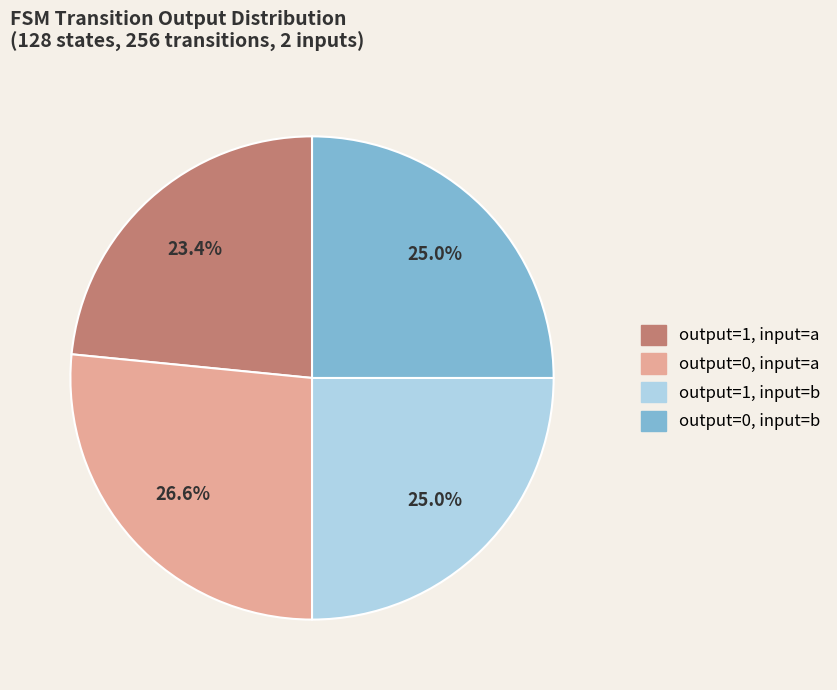

Is there any slice that represents more than half of the pie?

No